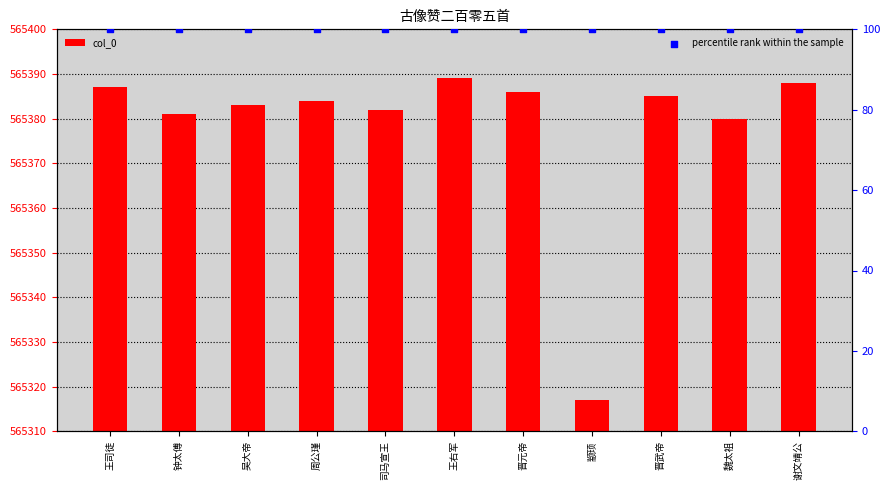

Which series reaches the minimum Y coordinate?

percentile rank within the sample